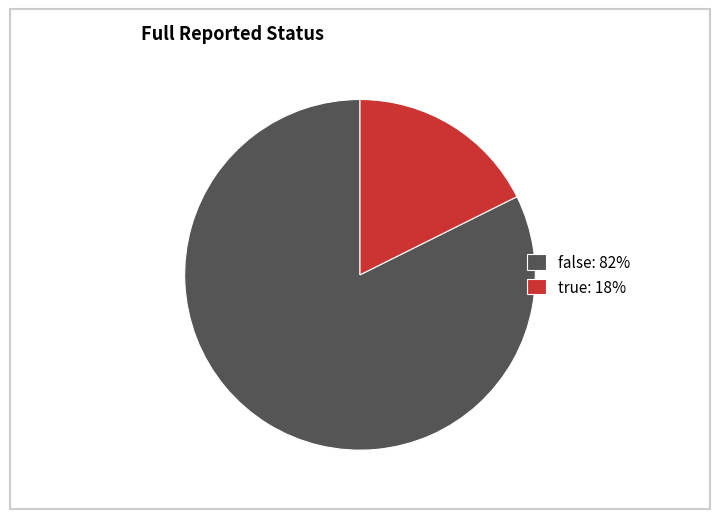

How many slices are in this pie chart?

2